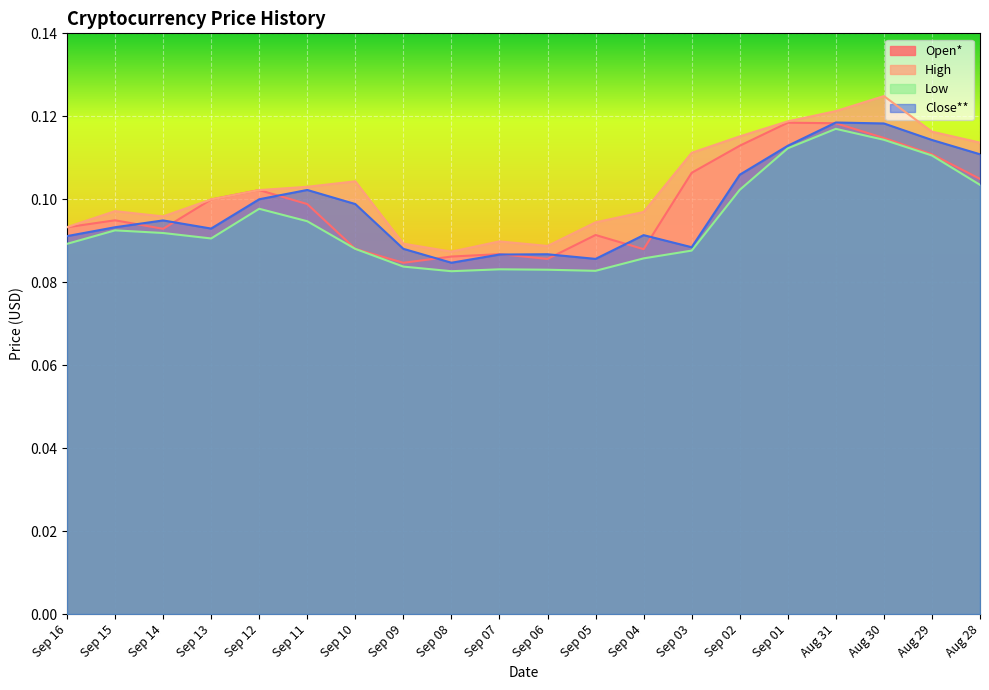

What position from the left is Sep 16?

1